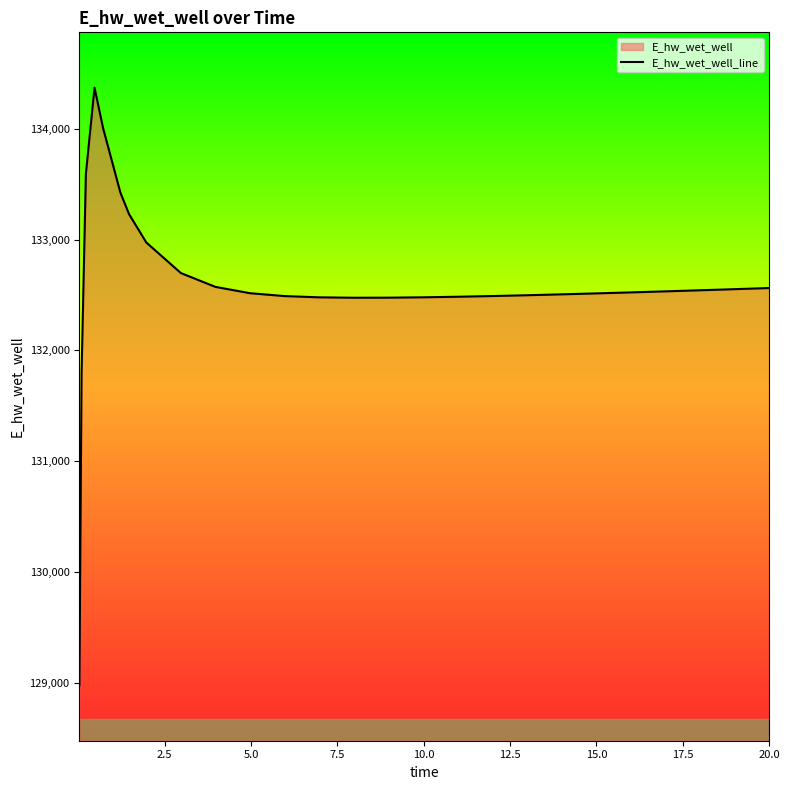

What is the minimum value shown in the chart?

128975.3